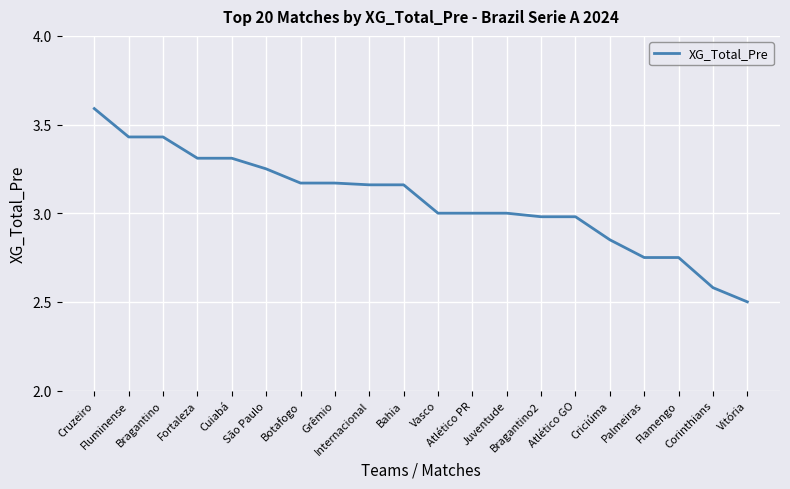

True or false: the data shows 3.6 at Cruzeiro.

True